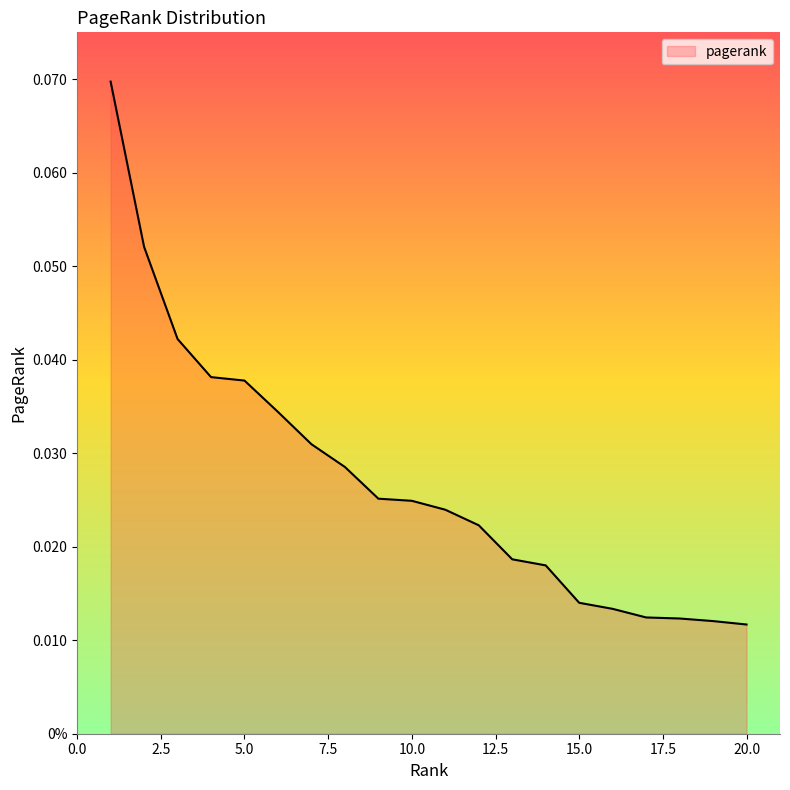

Is this an area chart (filled region under the line)?

Yes